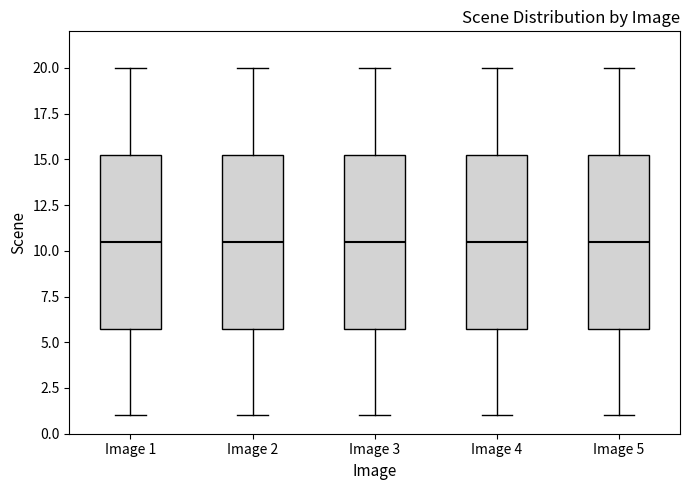

Where is the lower edge of the box for Image 5 on the y-axis? The values are not printed on the chart, so give them approximately, as read against the axis.

6.0